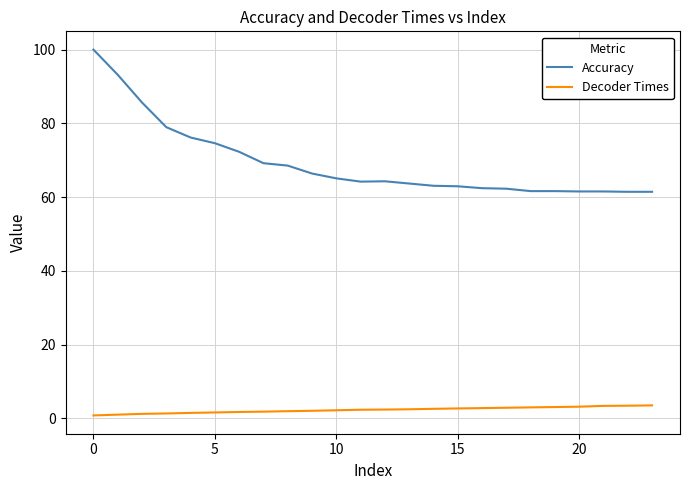

What is the smallest value displayed?

0.8